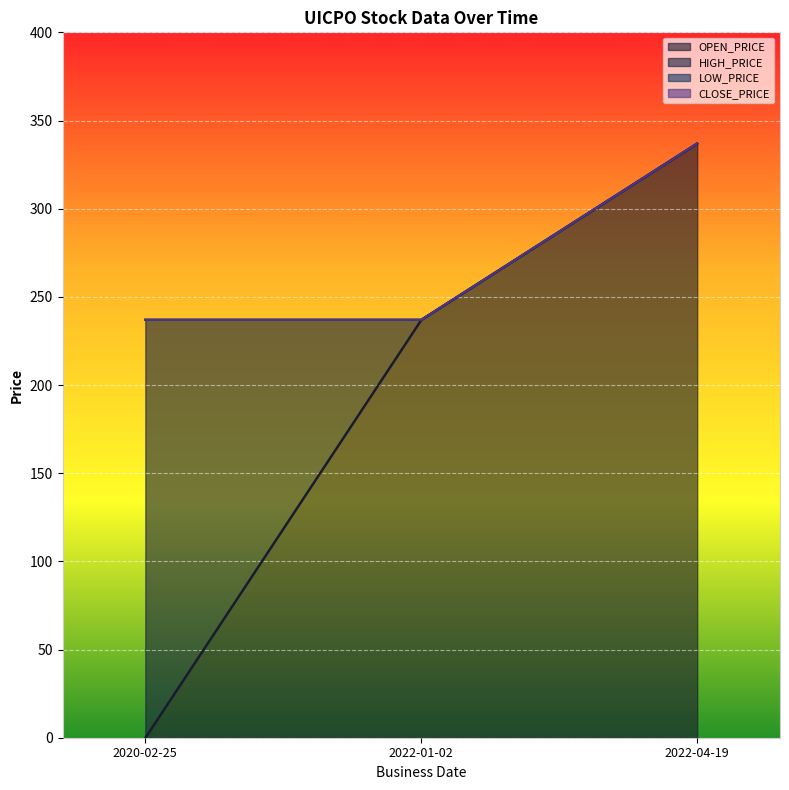

Does the chart display data point markers on the line(s)?

No